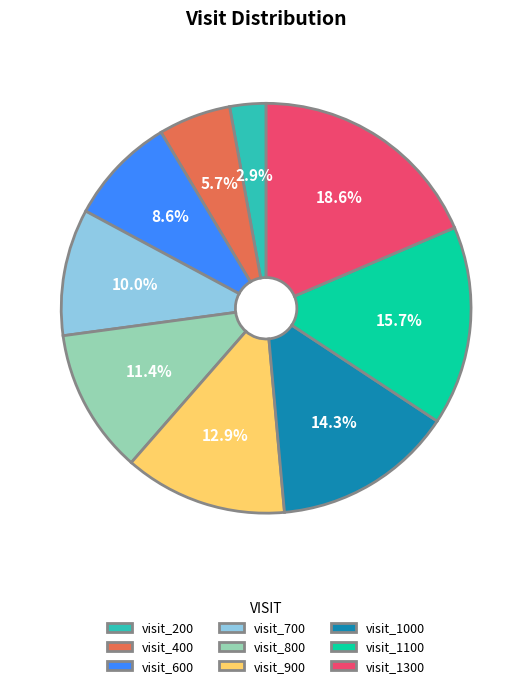

Count the number of slices in the pie.

9